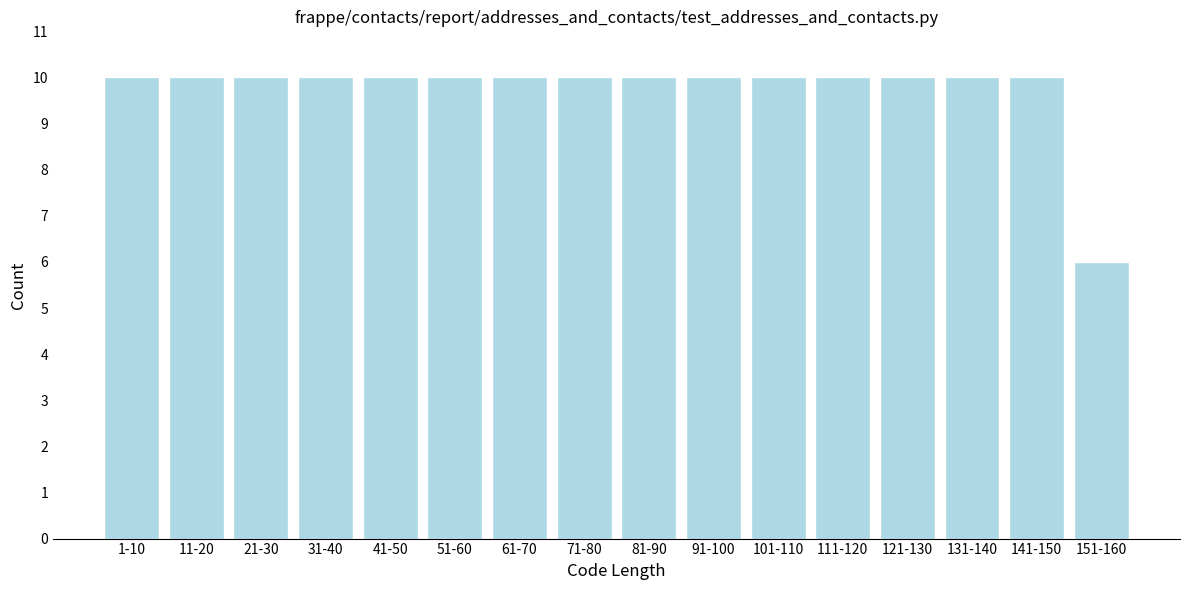

Reading left to right, list all the values displayed in this chart.

10	10	10	10	10	10	10	10	10	10	10	10	10	10	10	6